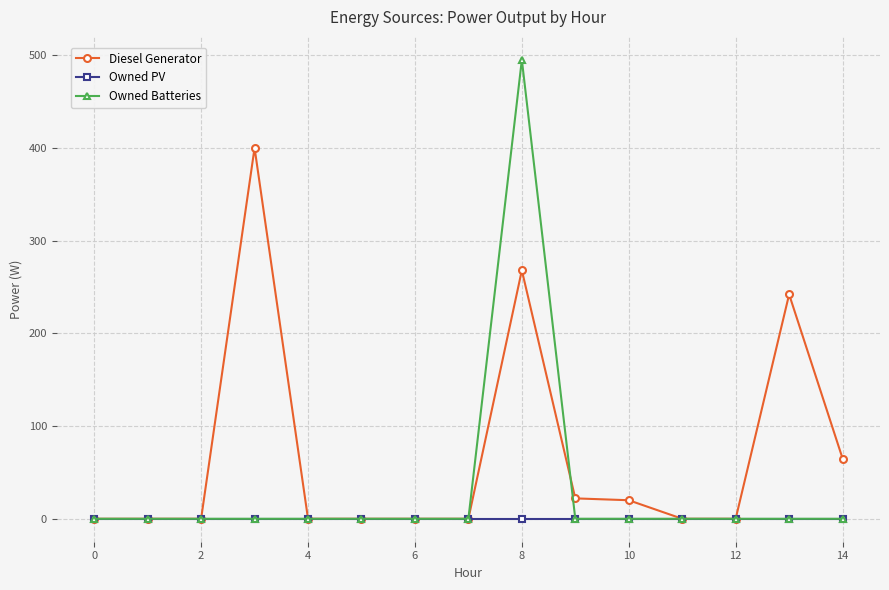

How many lines are shown in the chart?

3